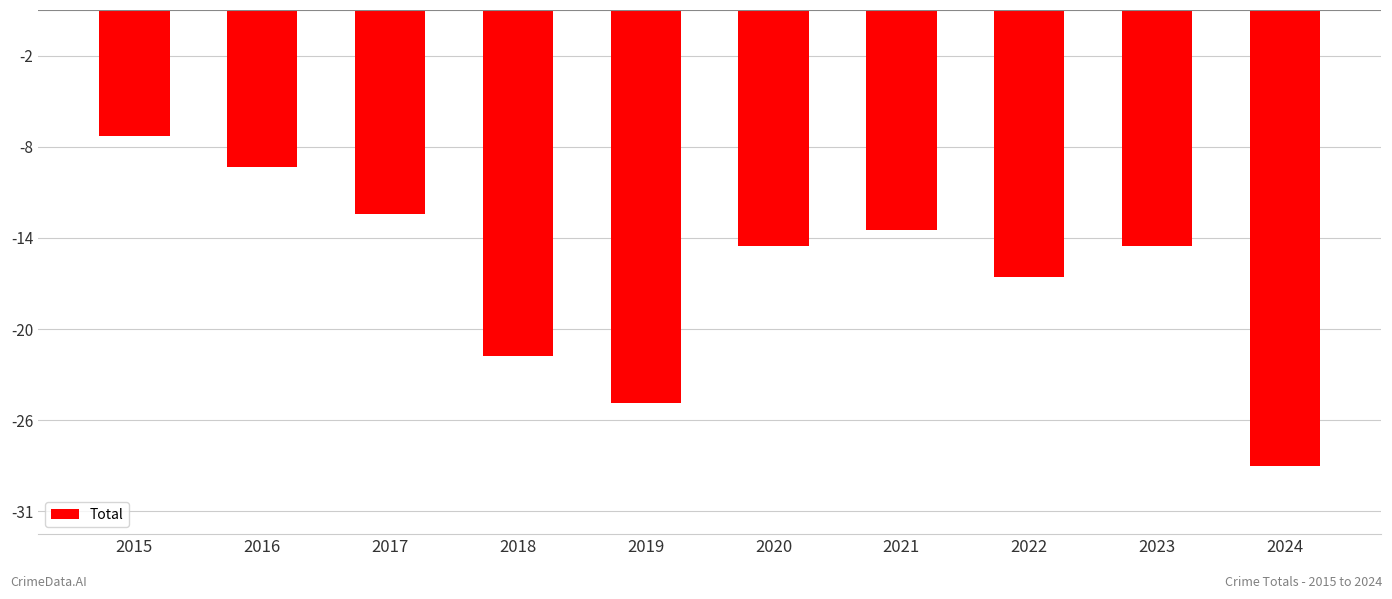

List the labels in order of value, largest first.

2015, 2016, 2017, 2021, 2020, 2023, 2022, 2018, 2019, 2024